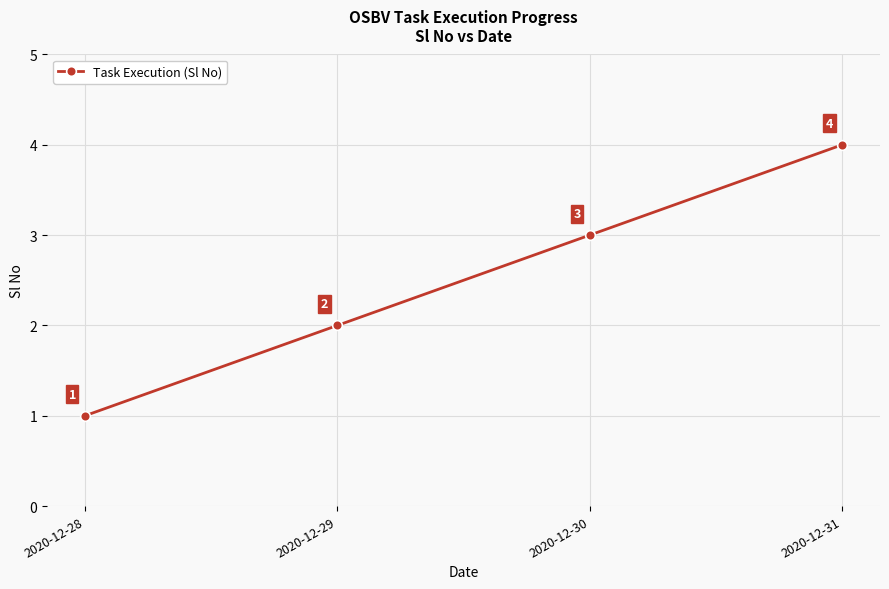

How many categories are shown in the chart?

4